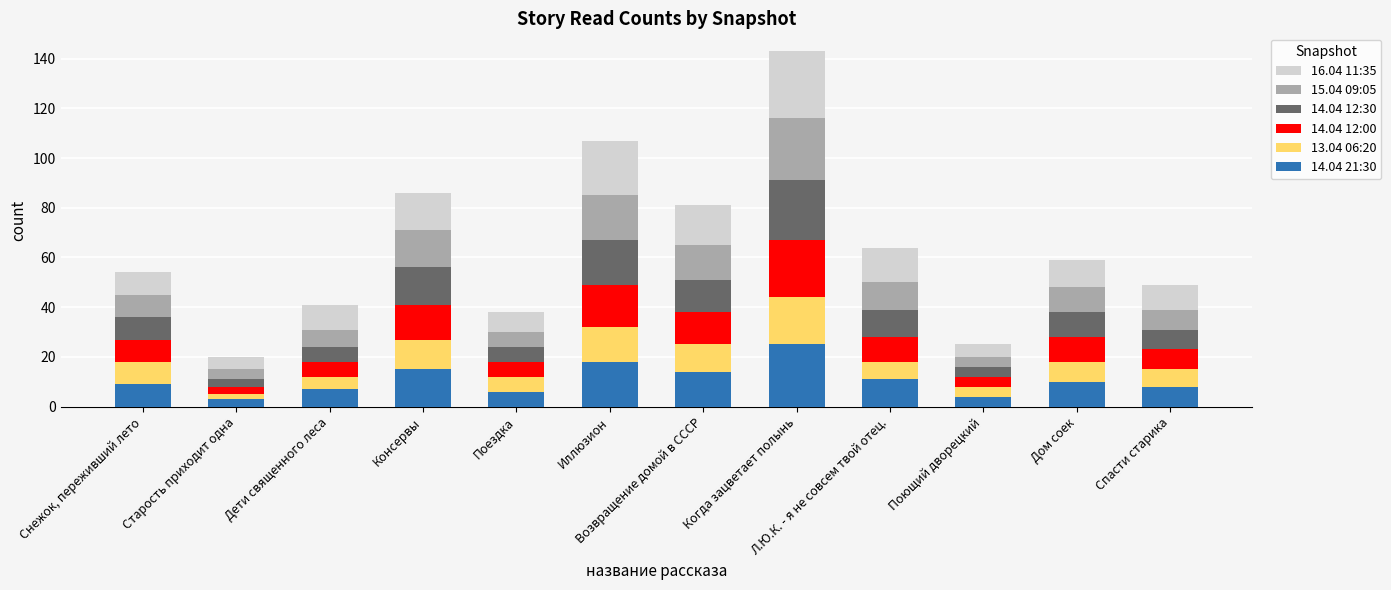

What is the total value across all series at Поездка?

38